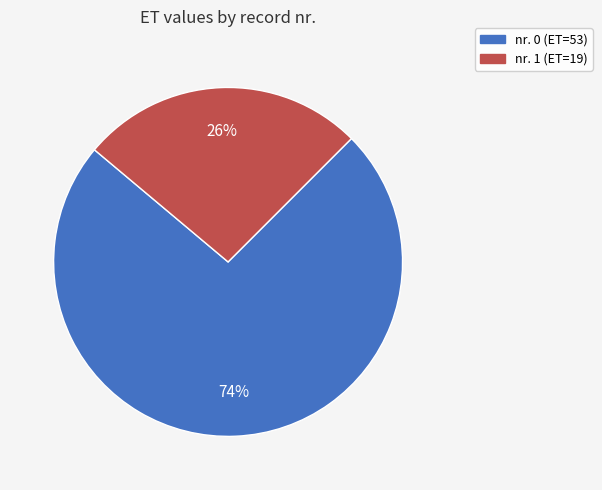

Is there a majority slice in this chart?

Yes